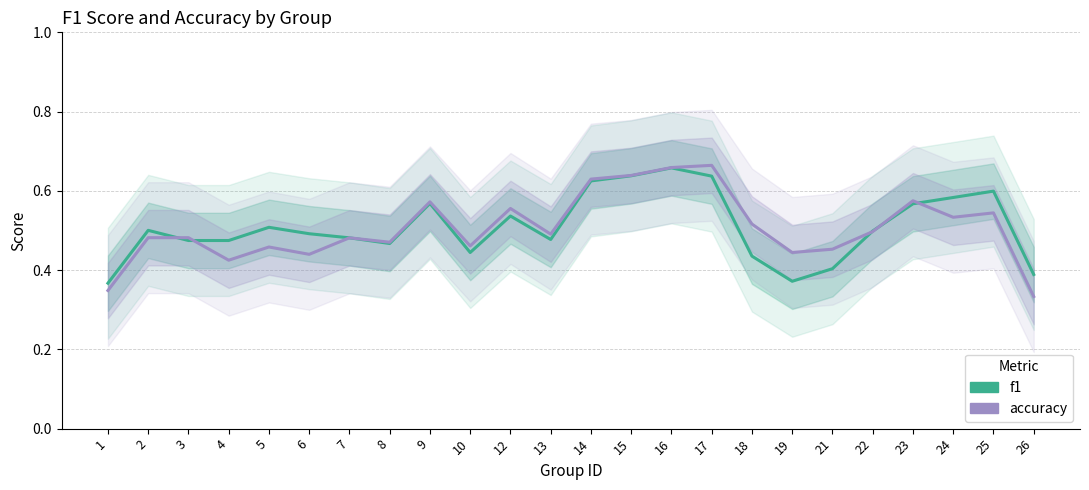

Where do f1 and accuracy first cross each other?

2 and 3